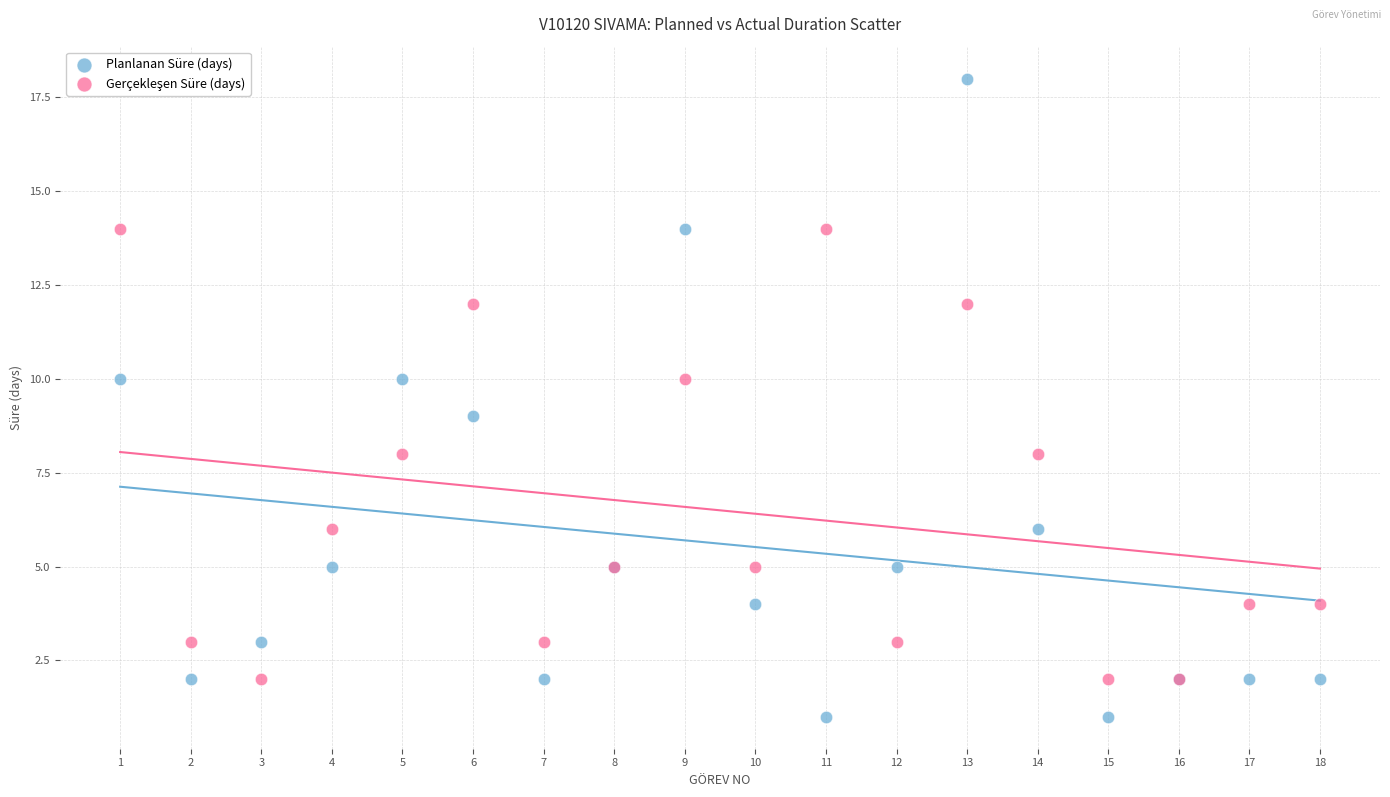

Which series contains the lowest Y value?

Planlanan Süre (days)